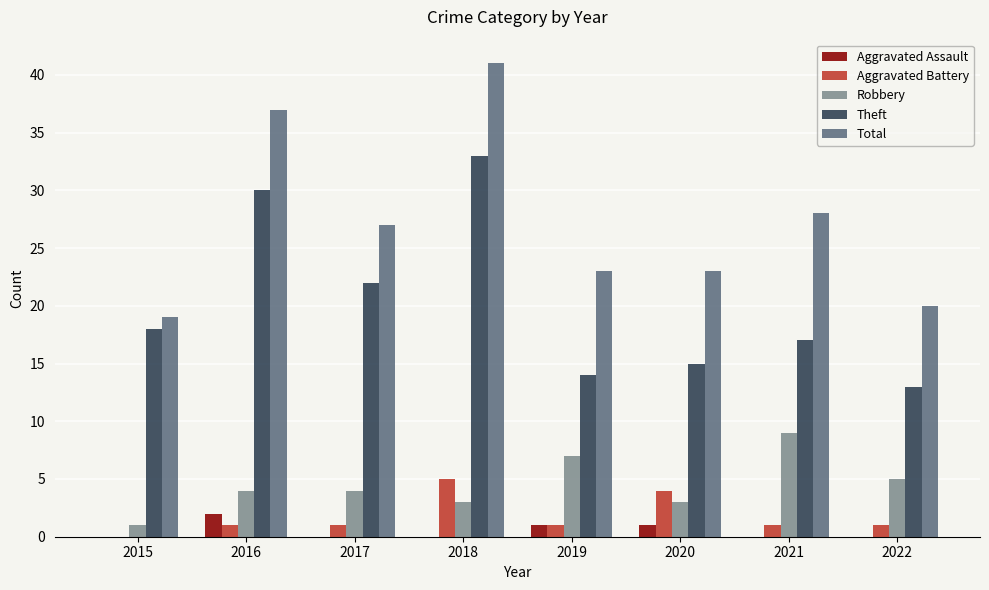

What is the maximum value for Aggravated Battery?

5